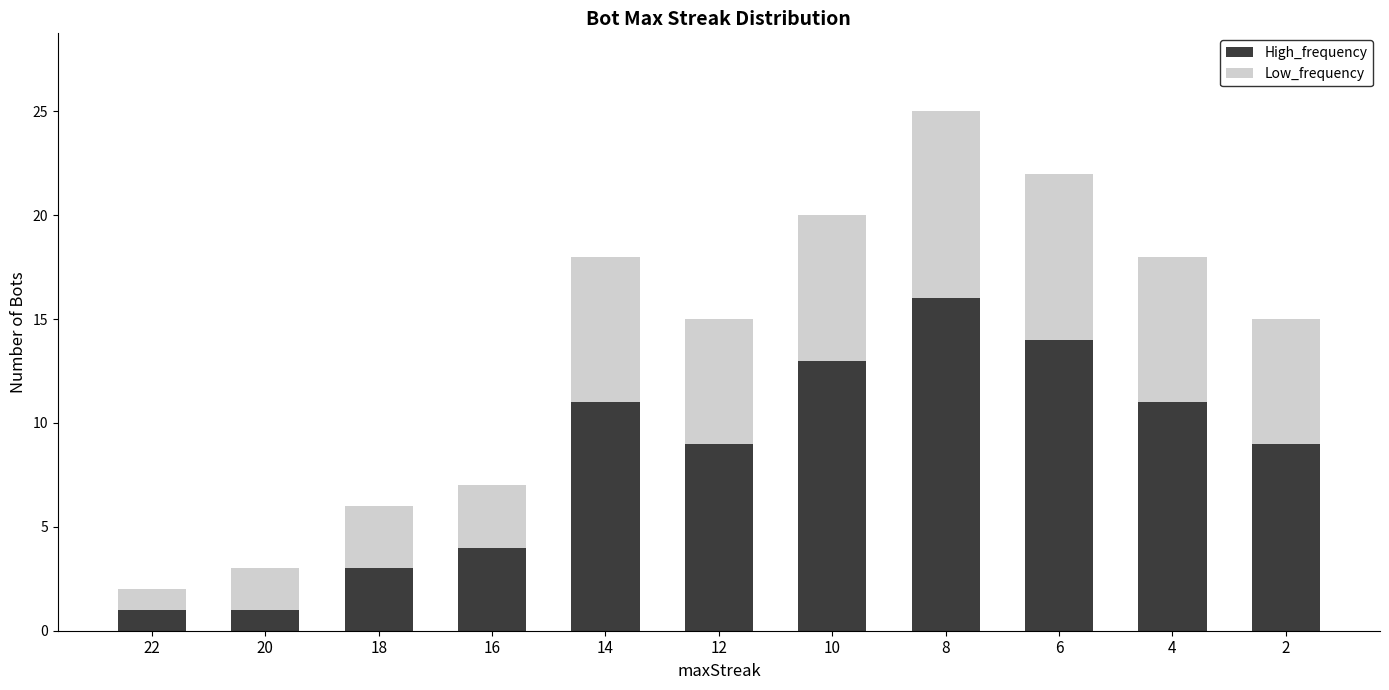

Is it true that High_frequency equals 7 at 16?

False